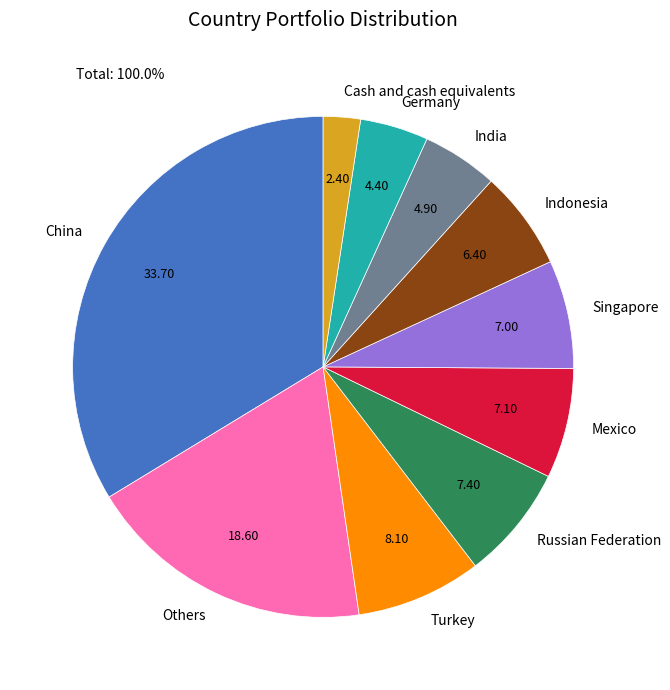

How many slices are in this pie chart?

10